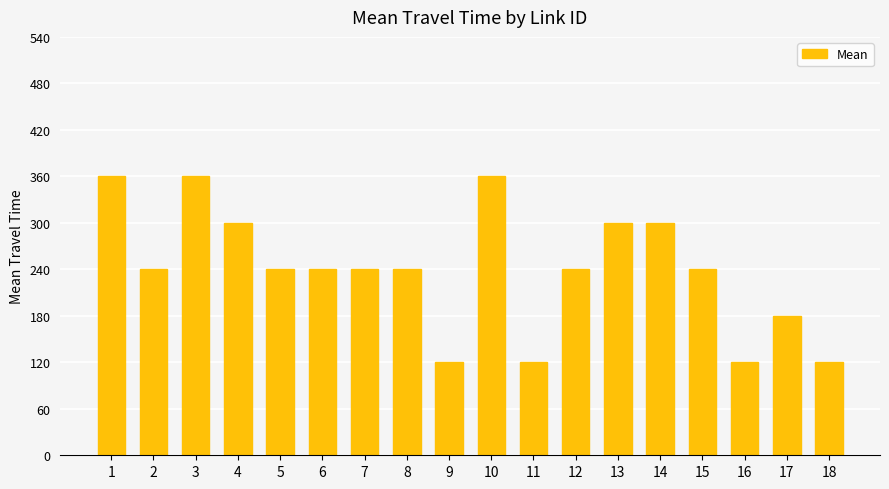

What is the sum of the values at 12 and 11?

360